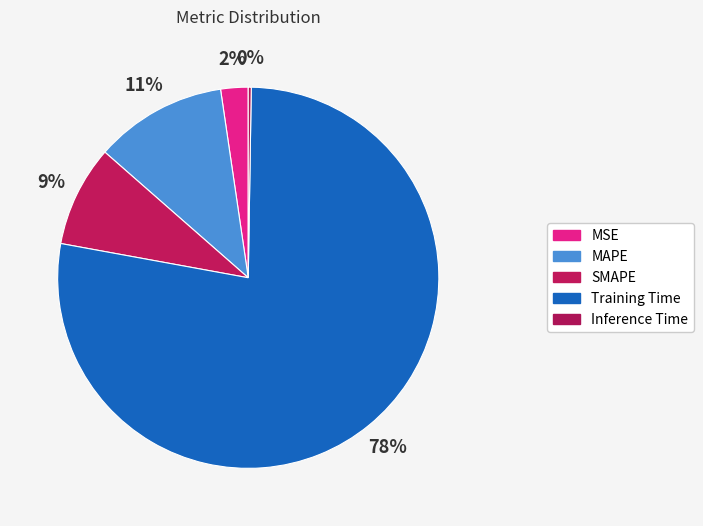

Rank the categories by value from lowest to highest.

Inference Time, MSE, SMAPE, MAPE, Training Time